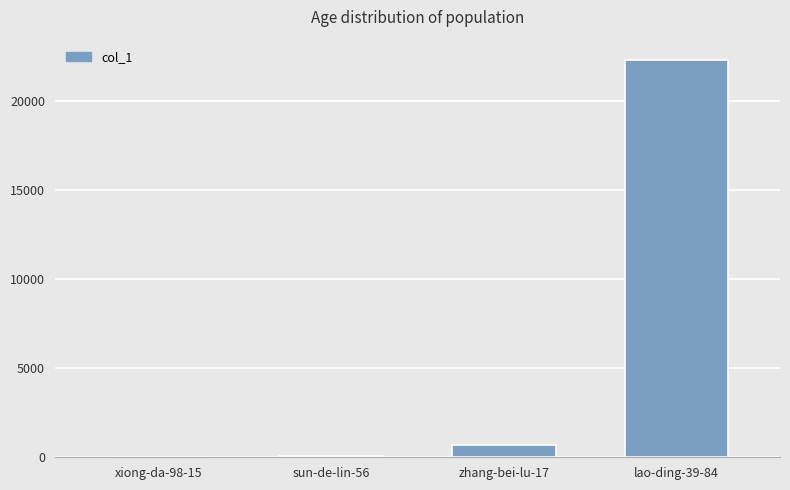

At which category does the chart reach its peak across all series?

lao-ding-39-84